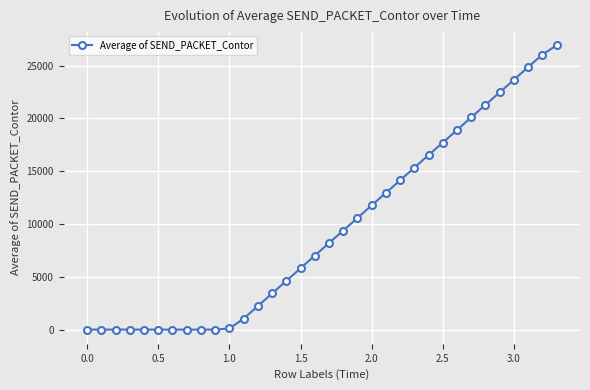

Is this an area chart (filled region under the line)?

No